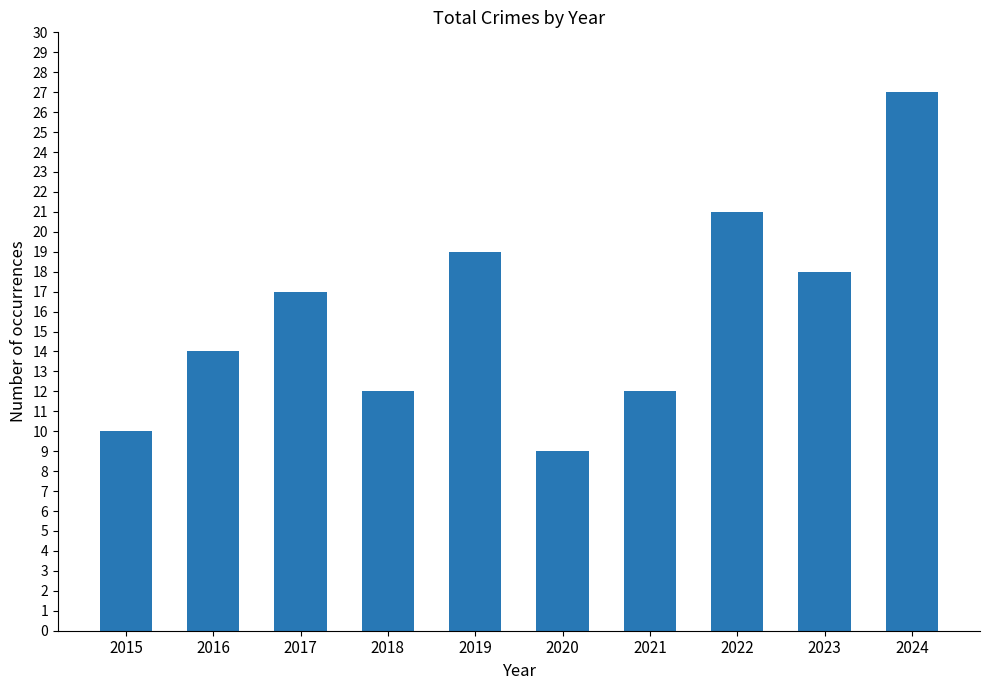

What is the greatest value displayed?

27